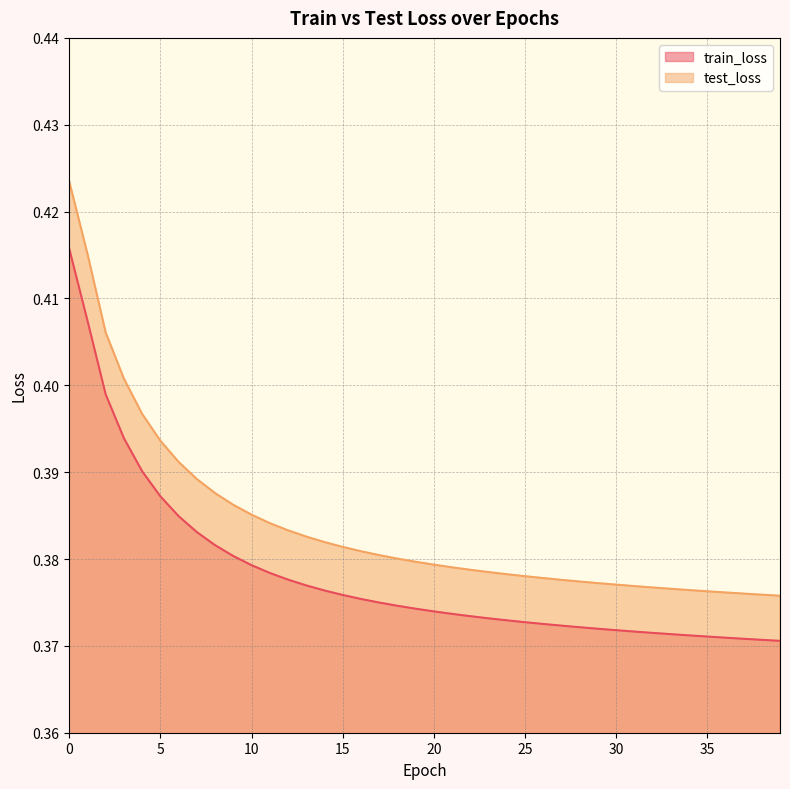

Count the test_loss values in the range 0 to 1.

40